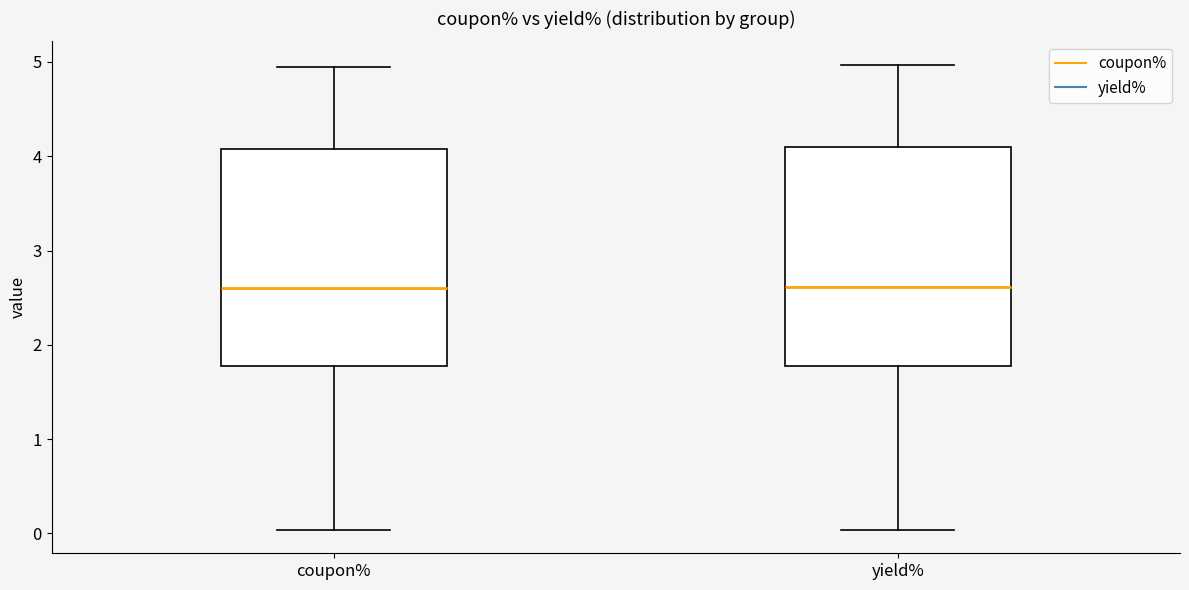

Where does the median line of the box for coupon% sit on the y-axis? The values are not printed on the chart, so give them approximately, as read against the axis.

2.6